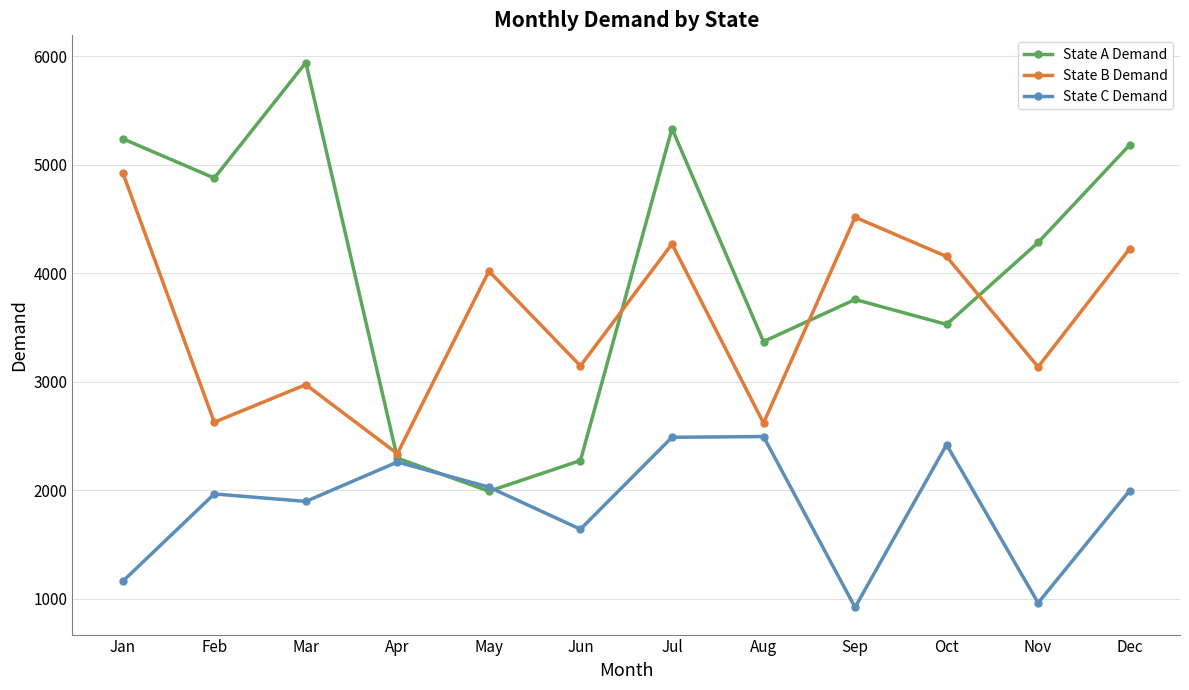

Where is the first local minimum for State C Demand?

Mar